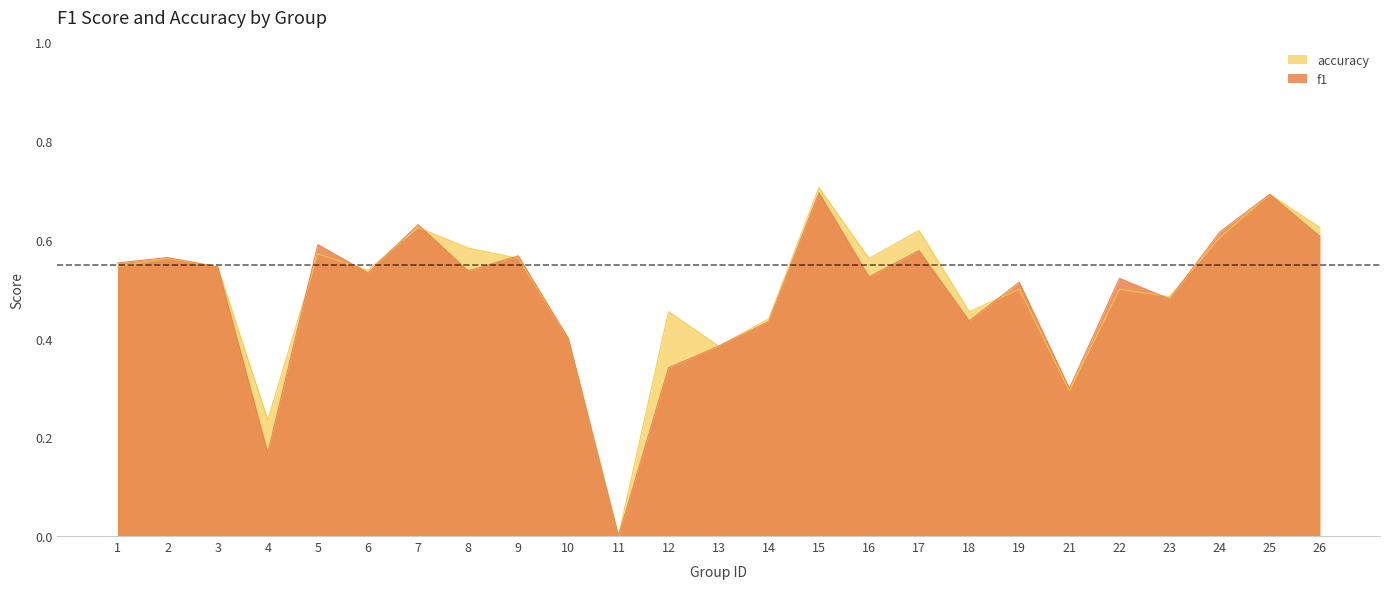

List the series in order of their overall mean, lowest first.

f1, accuracy